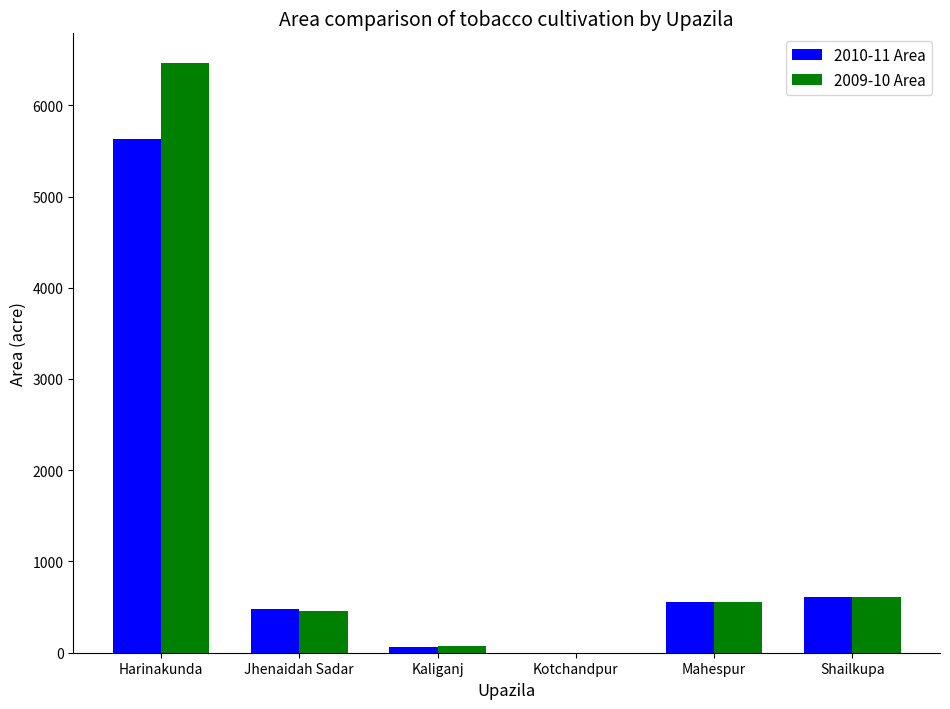

Which series has the largest total across all categories?

2009-10 Area